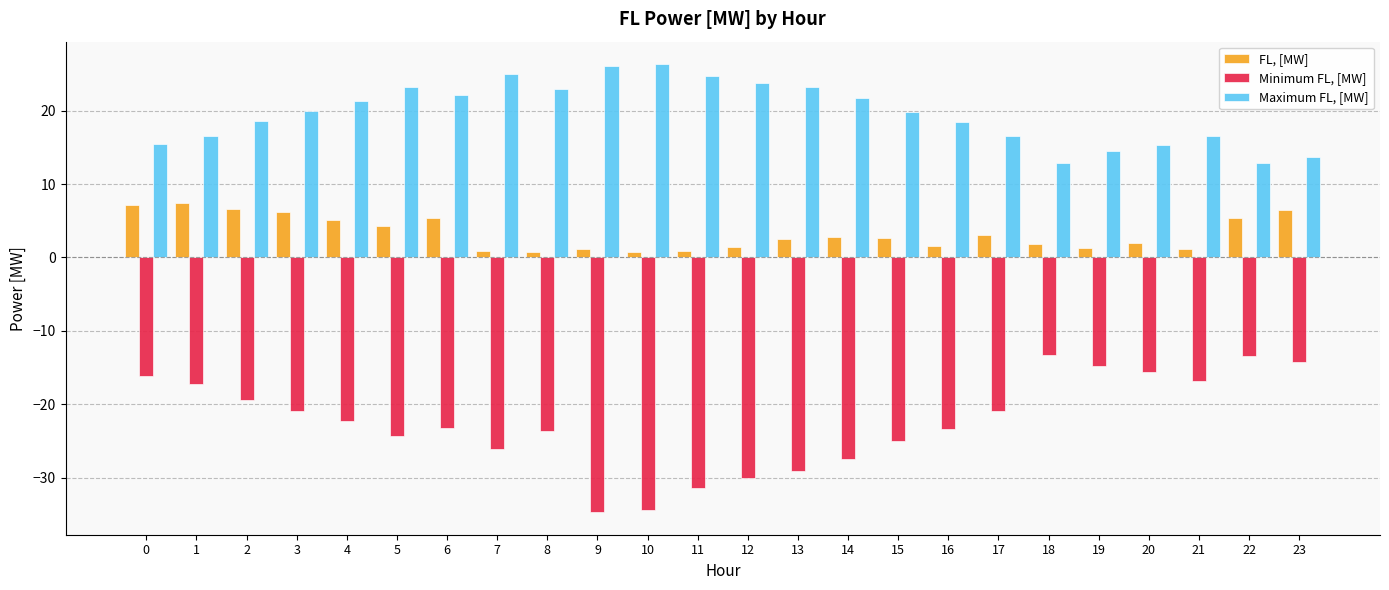

What is the difference between the maximum and minimum values in the FL, [MW] series?

6.7